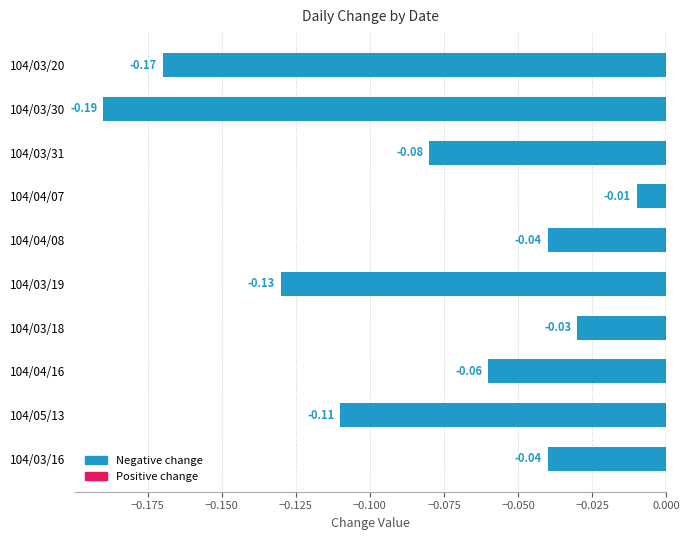

What is the sum of all values?

-0.9